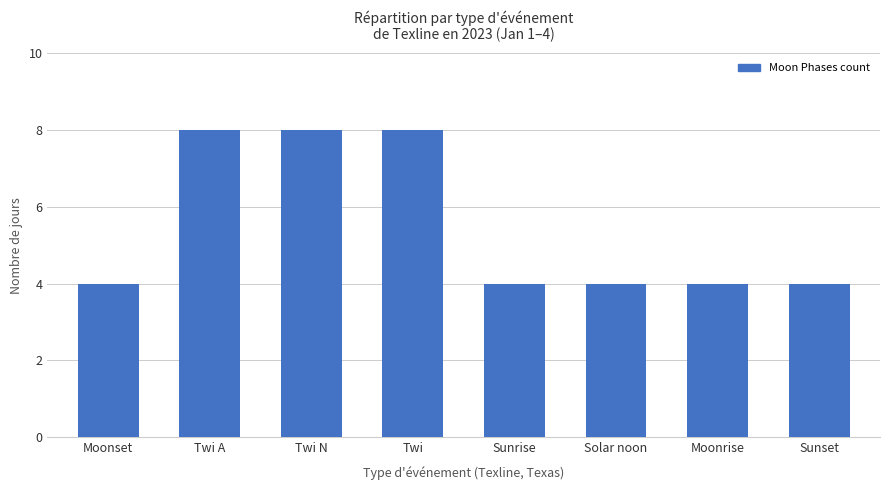

What is the smallest value displayed?

4